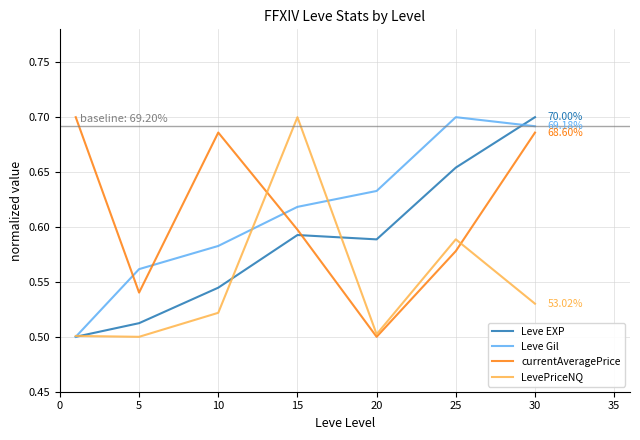

What are all the series names shown in the legend?

Leve EXP, Leve Gil, currentAveragePrice, LevePriceNQ